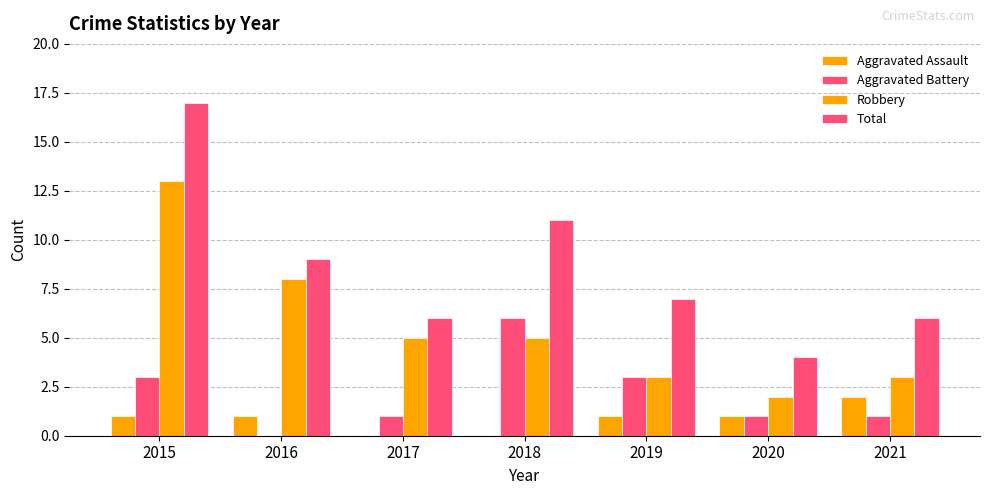

At 2019, list the series in order from largest to smallest.

Total, Aggravated Battery, Robbery, Aggravated Assault